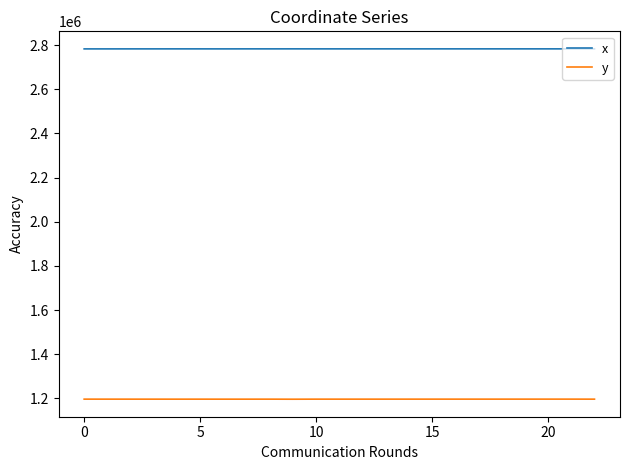

Which series has the largest total across all categories?

x